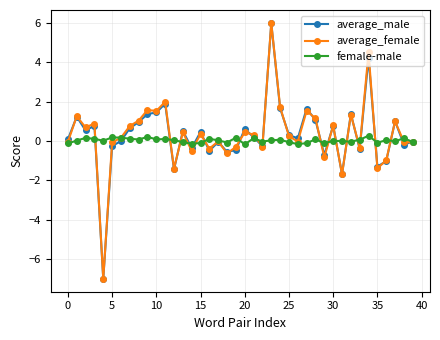

Which series has the largest range (max minus min)?

average_female